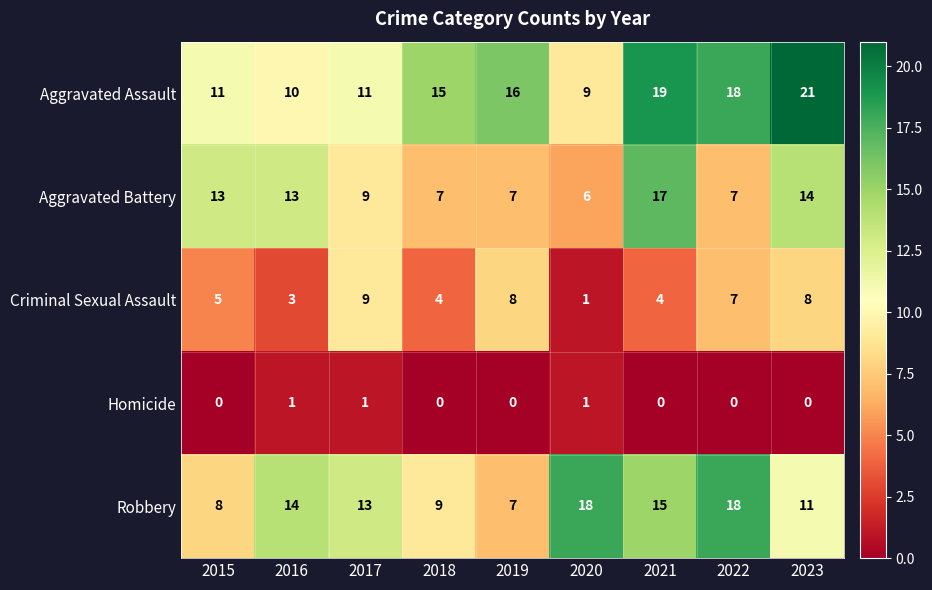

At which category is the sum across all series the highest?

2021